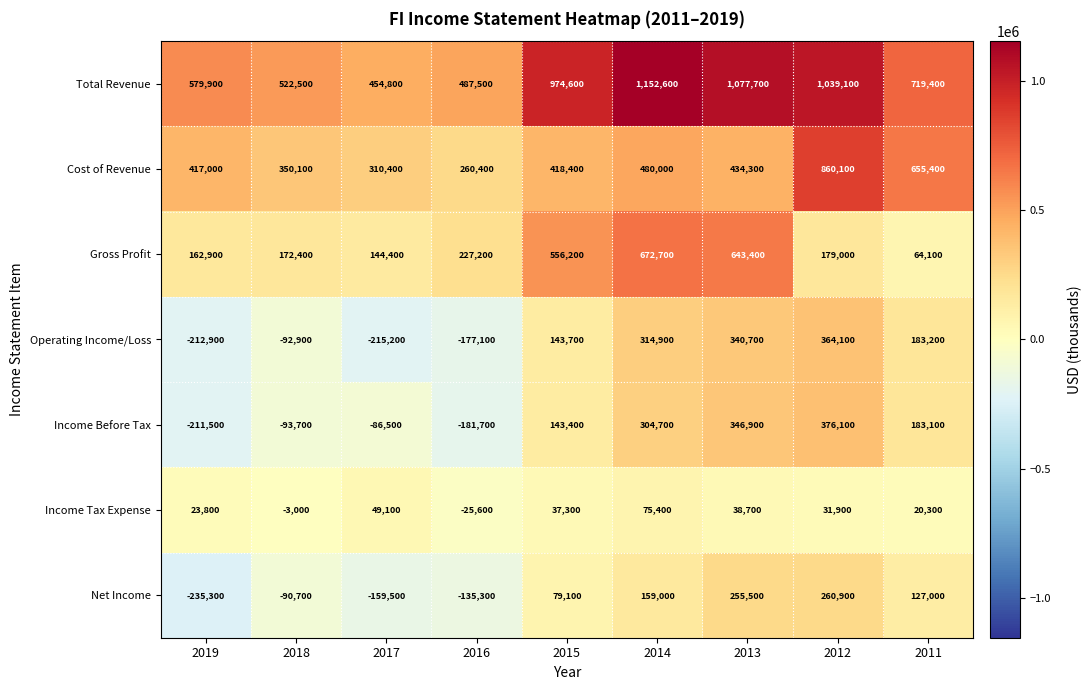

What is the difference between the maximum and minimum values in the Total Revenue series?

697800